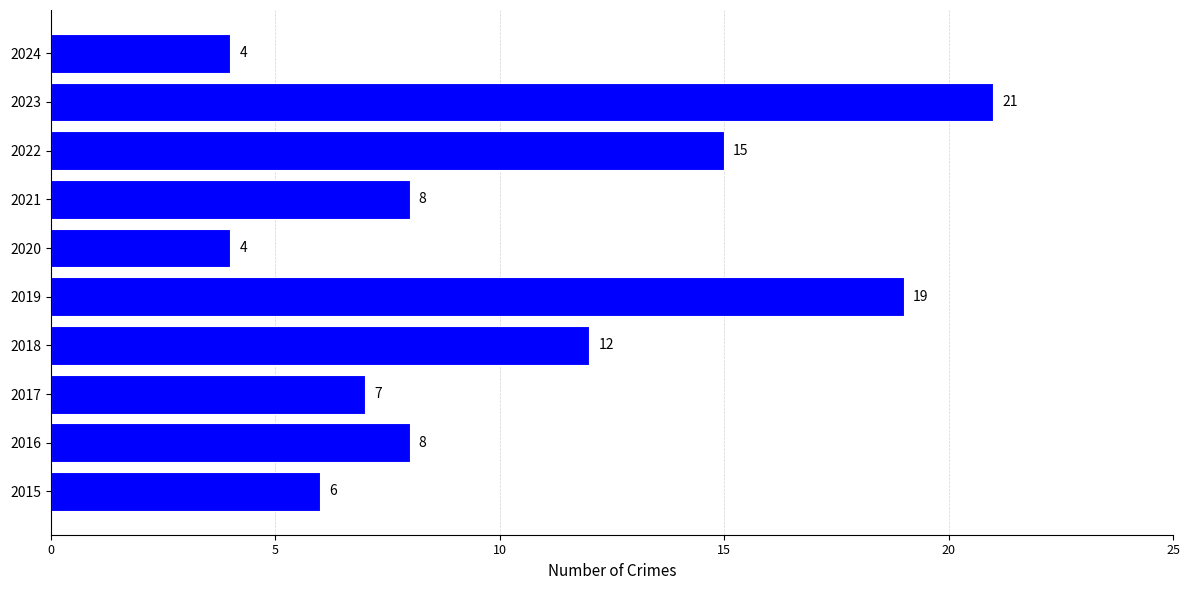

Where is the data nearest to the value 12?

2018